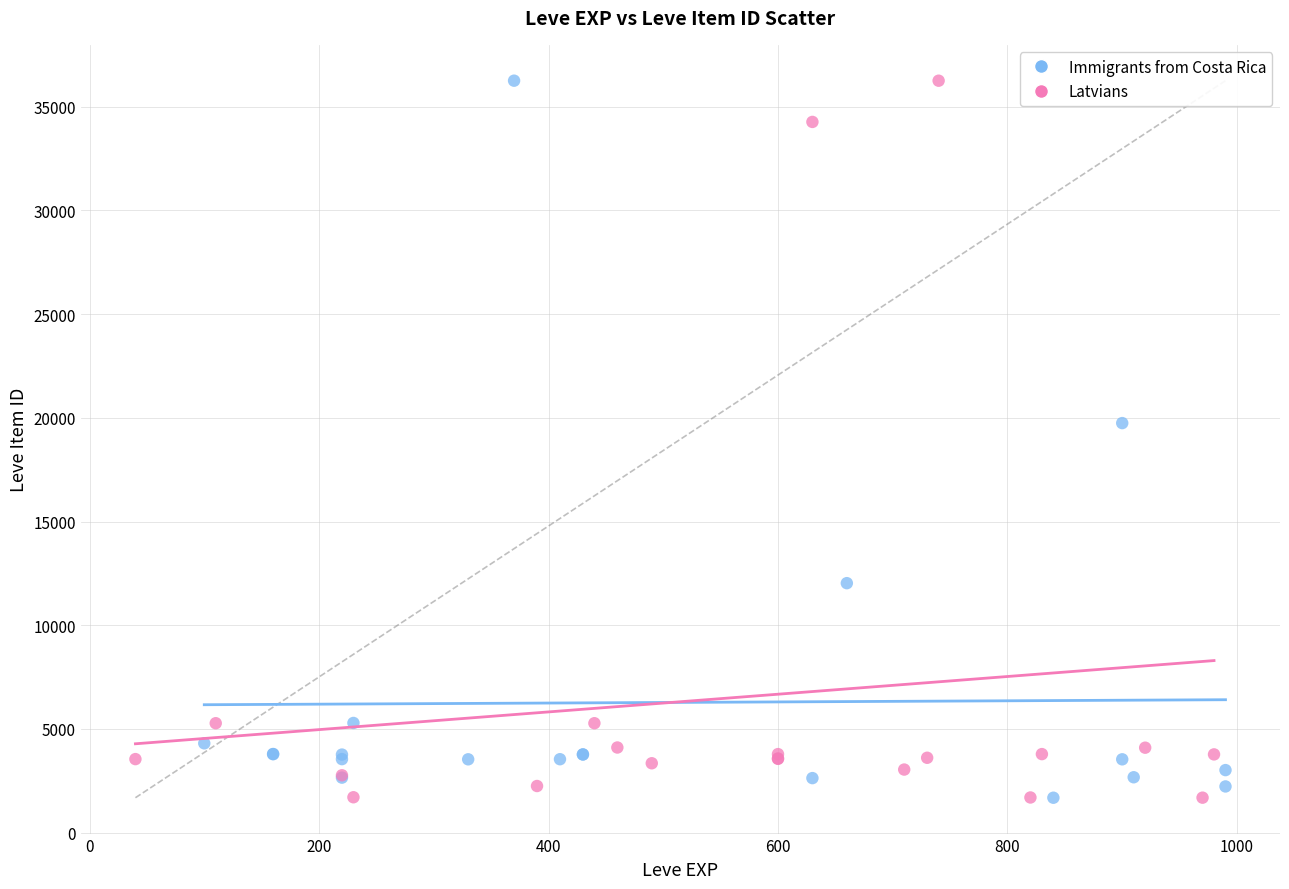

What are all the series names shown in the legend?

Immigrants from Costa Rica, Latvians